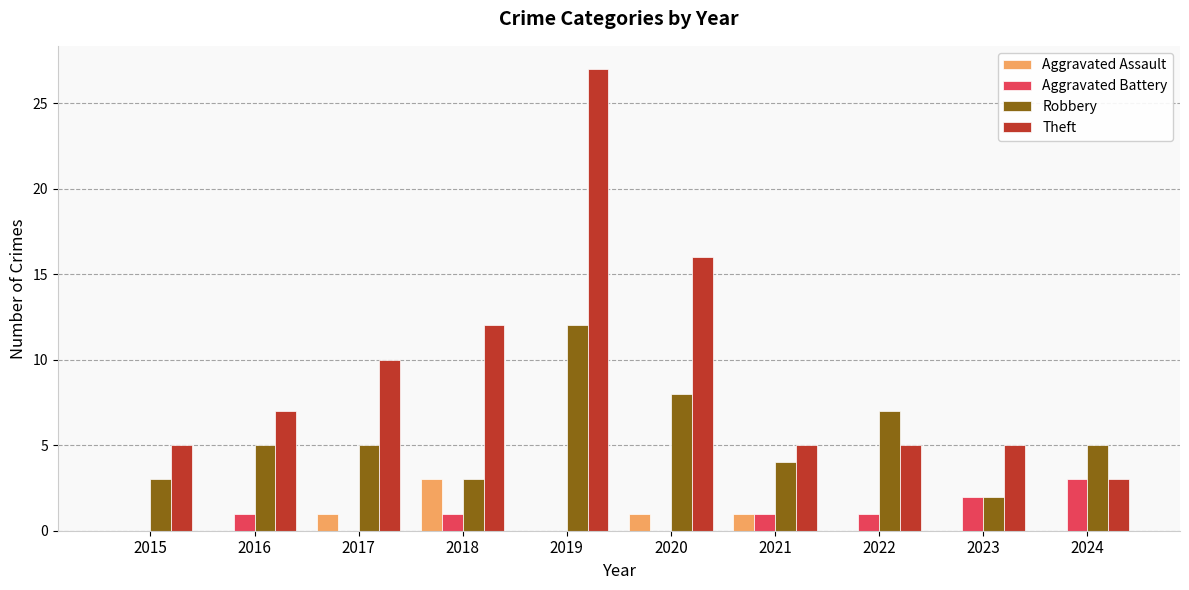

Where is Theft nearest to the value 15?

2020